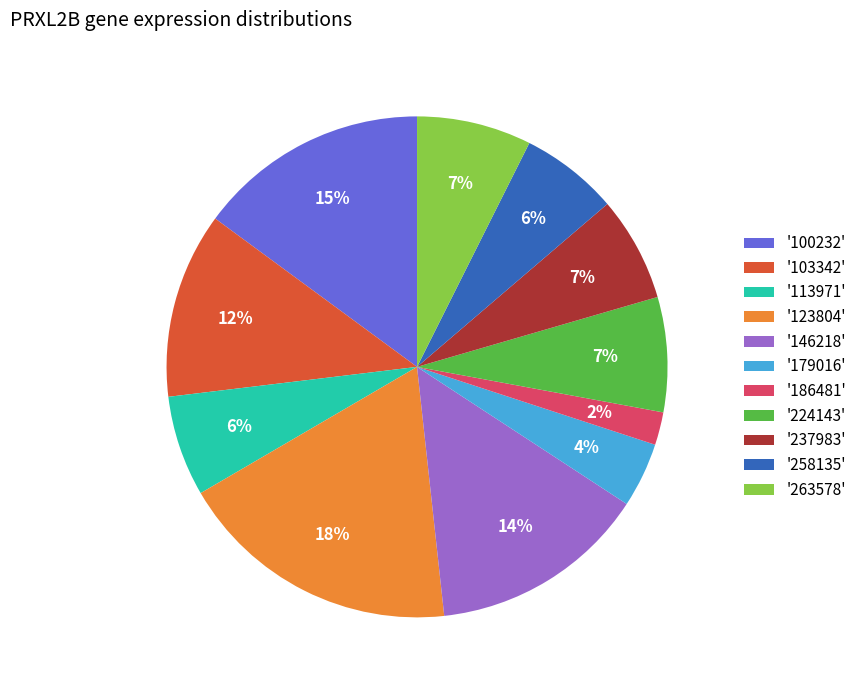

Count the number of slices in the pie.

11